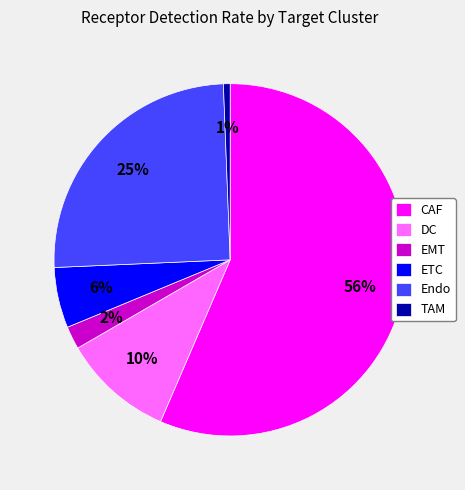

Which slice is the smallest?

TAM